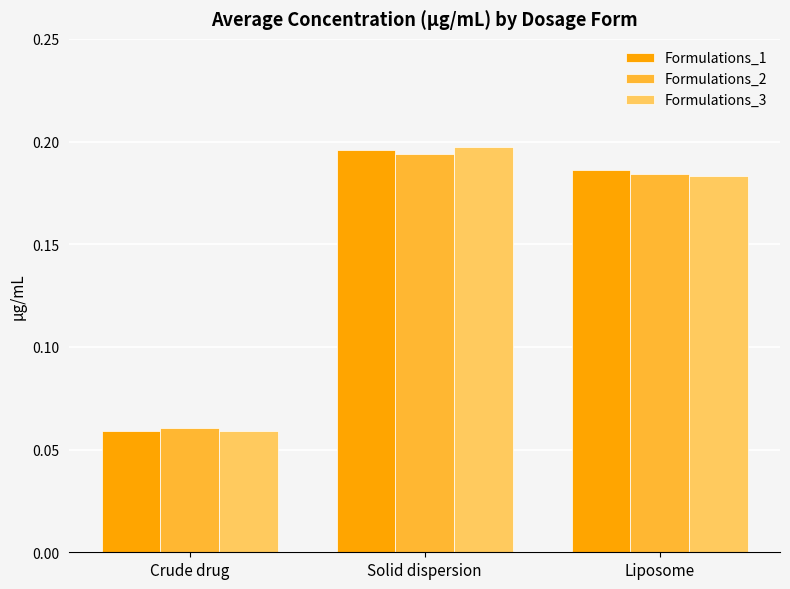

Is the value of Formulations_1 at Liposome greater than the value of Formulations_2 at Crude drug?

Yes